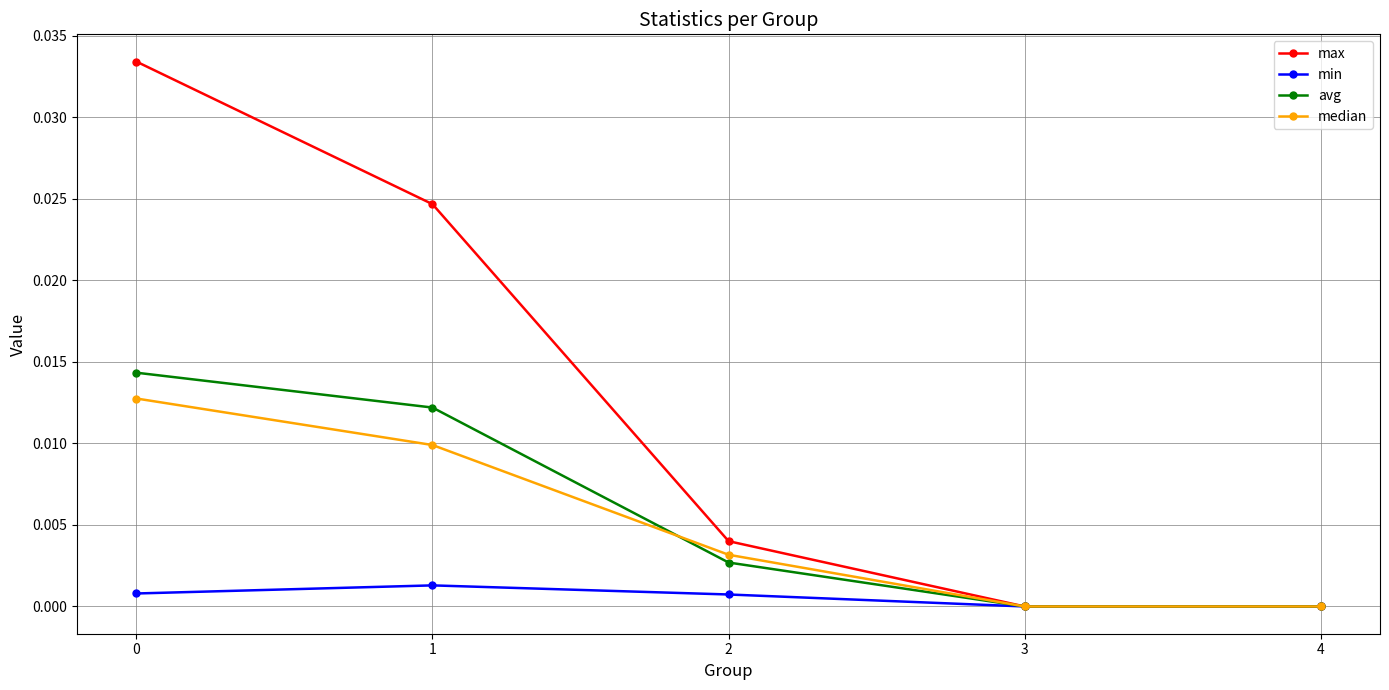

Is it true that min equals 0.0 at 1?

True